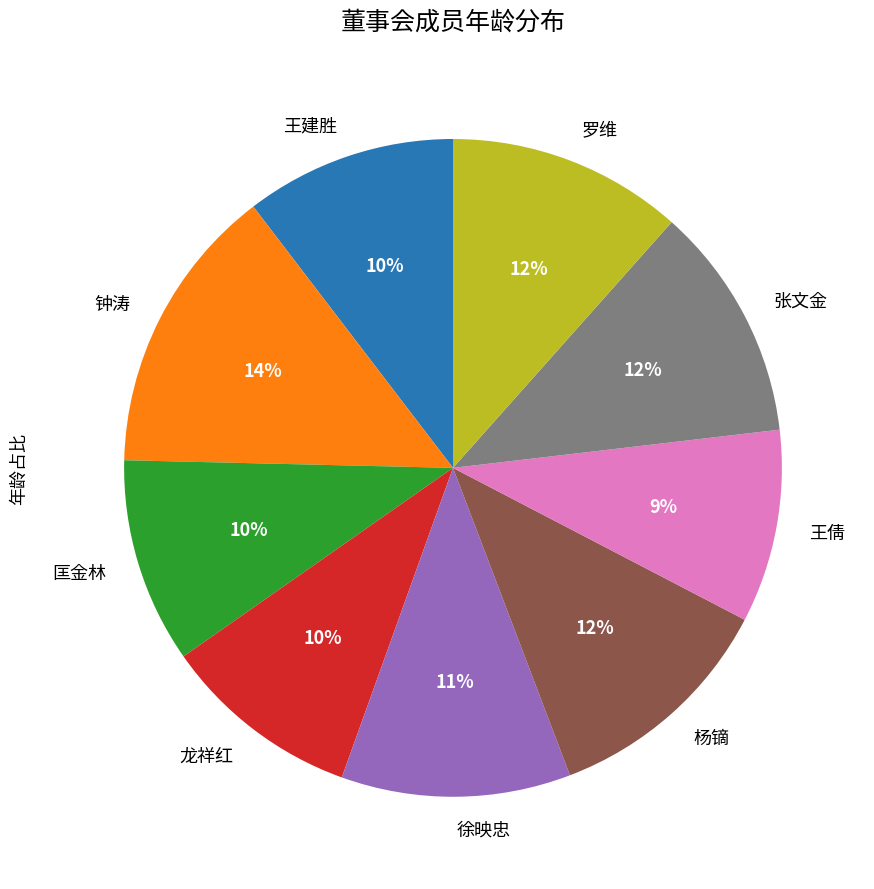

Does 龙祥红 represent more than half of the total?

No